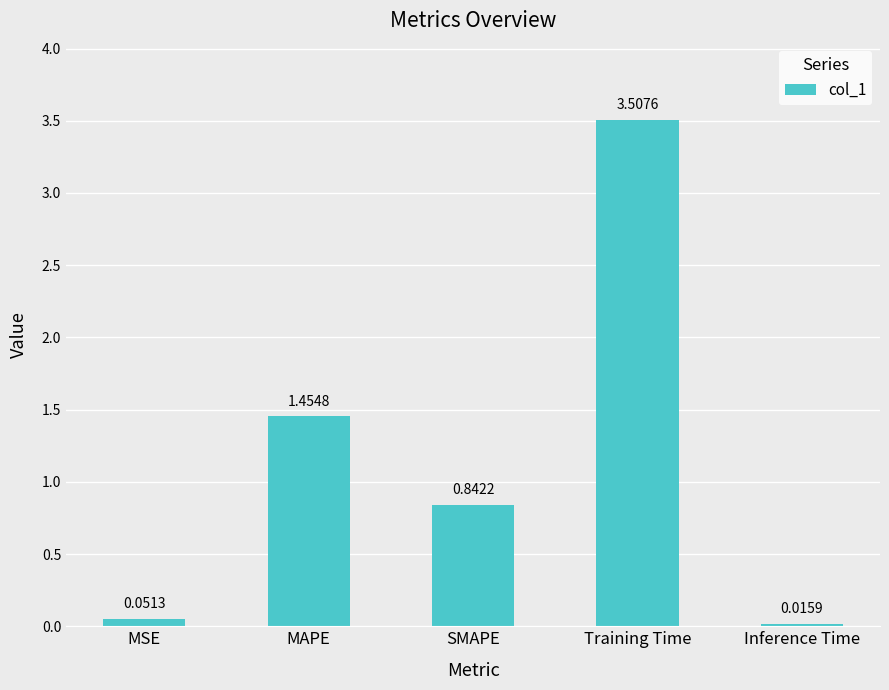

How many bars are there in total?

5